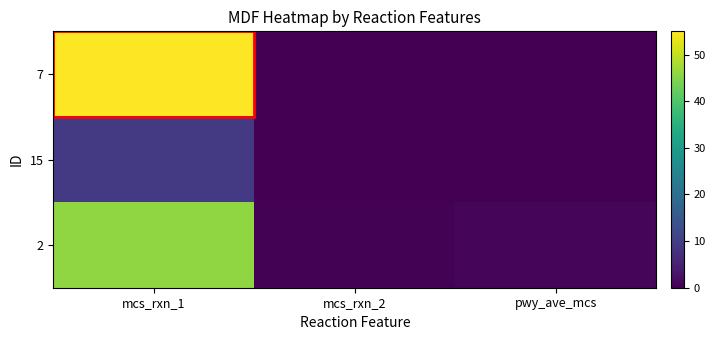

Which series has the largest total across all categories?

7